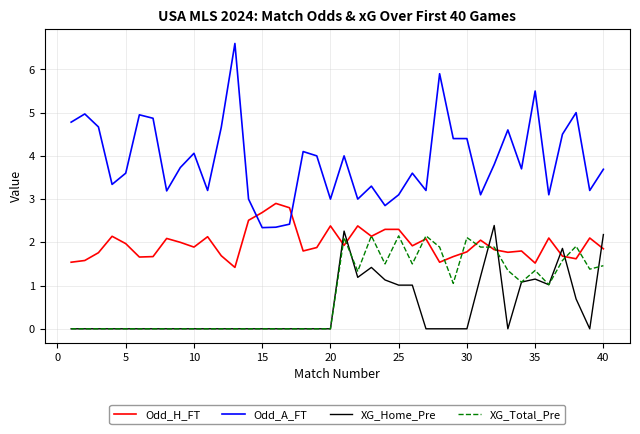

True or false: Odd_H_FT and XG_Home_Pre cross at least once.

True